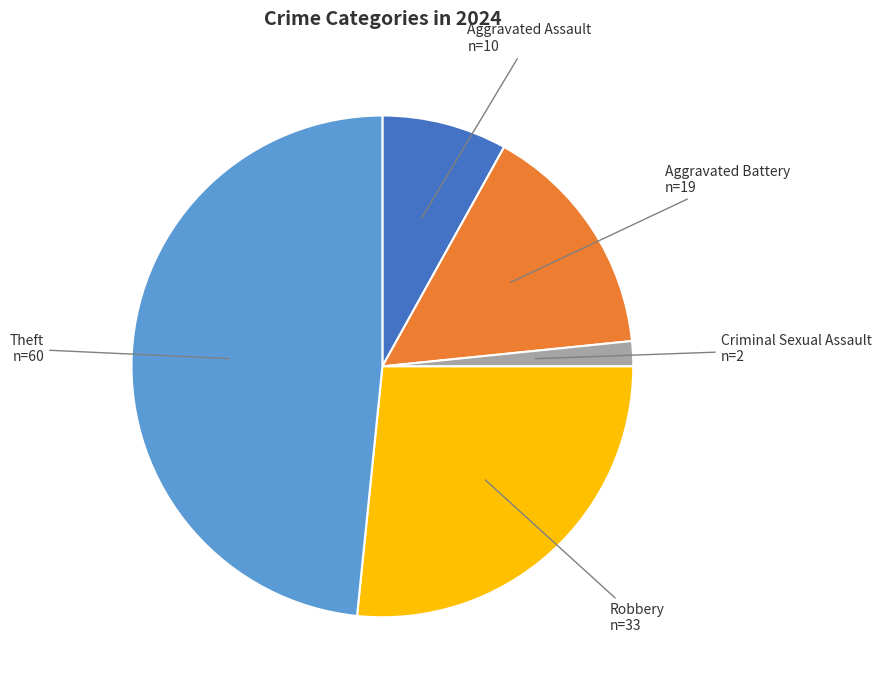

Count the number of slices in the pie.

5